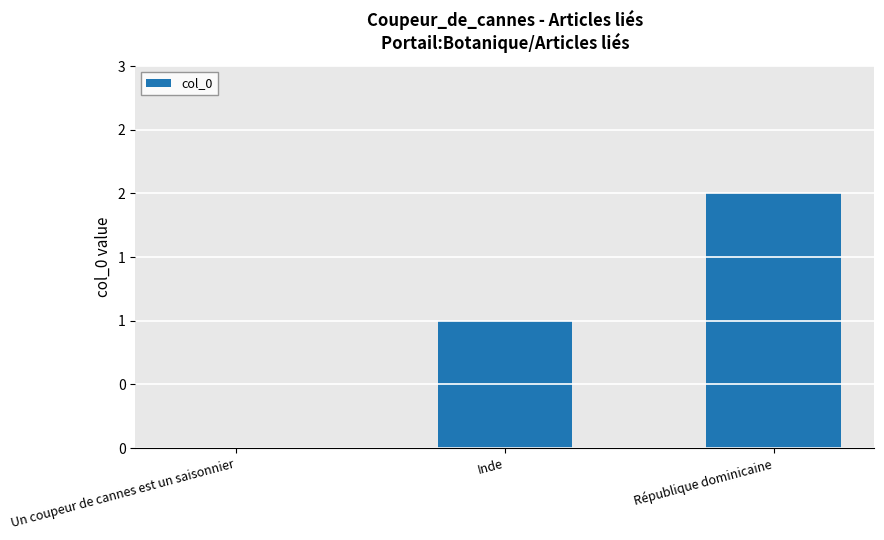

What is the change in value from Un coupeur de cannes est un saisonnier to Inde?

+1